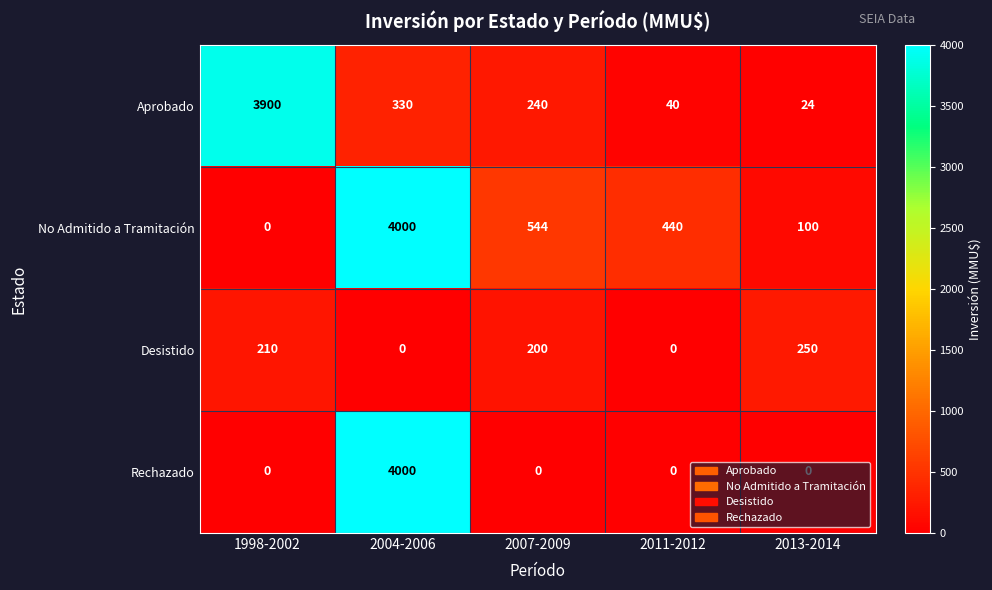

True or false: No Admitido a Tramitación has a value of 269 at 2007-2009.

False